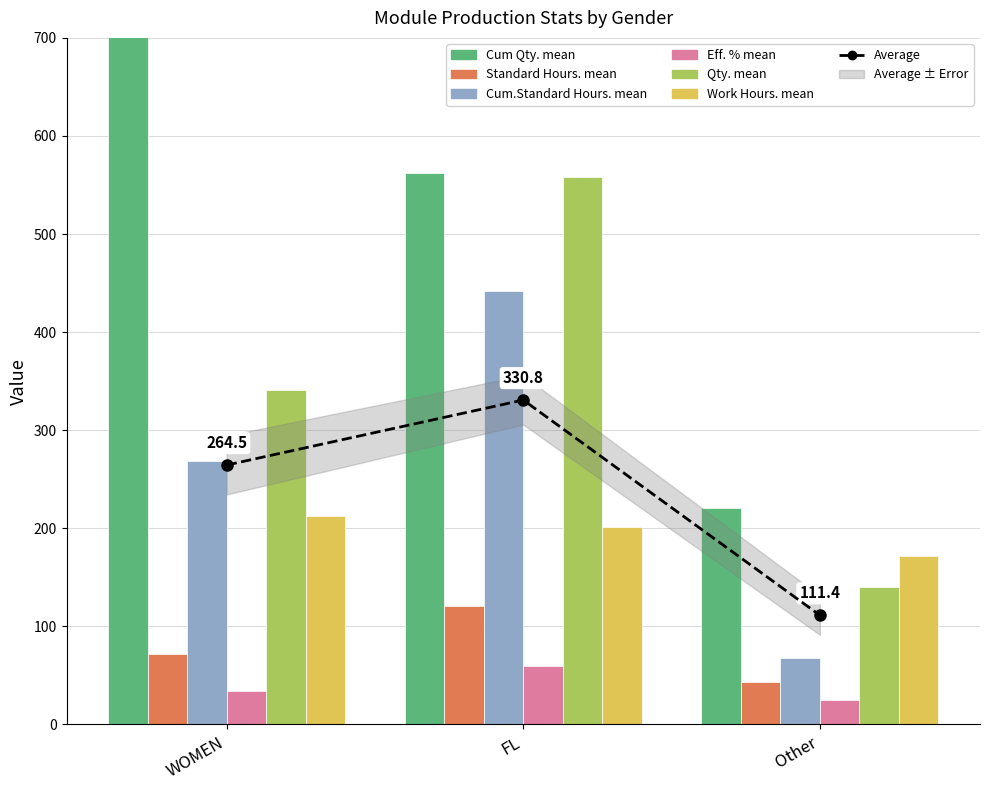

How many data points in Qty. mean are above 341?

2